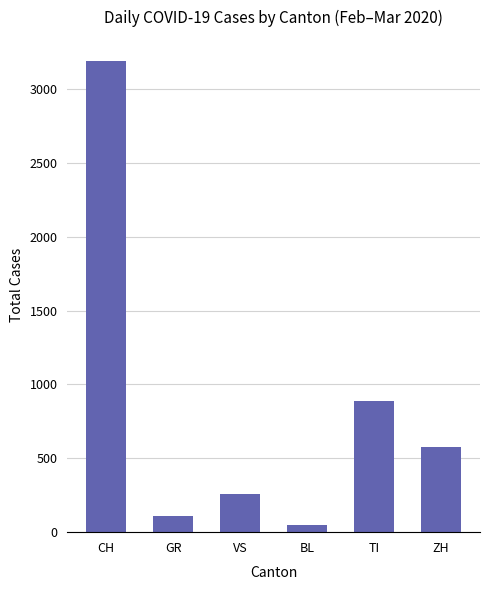

Rank the categories by value from lowest to highest.

BL, GR, VS, ZH, TI, CH